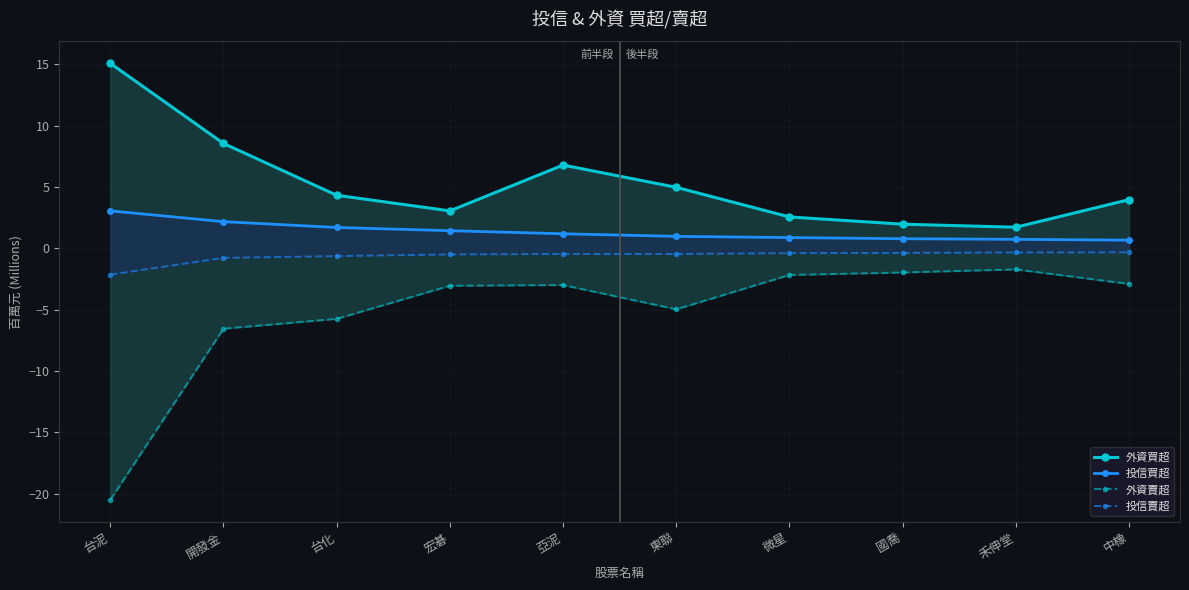

What is the difference between the 外資賣超 values at 中橡 and 禾伸堂?

1.2